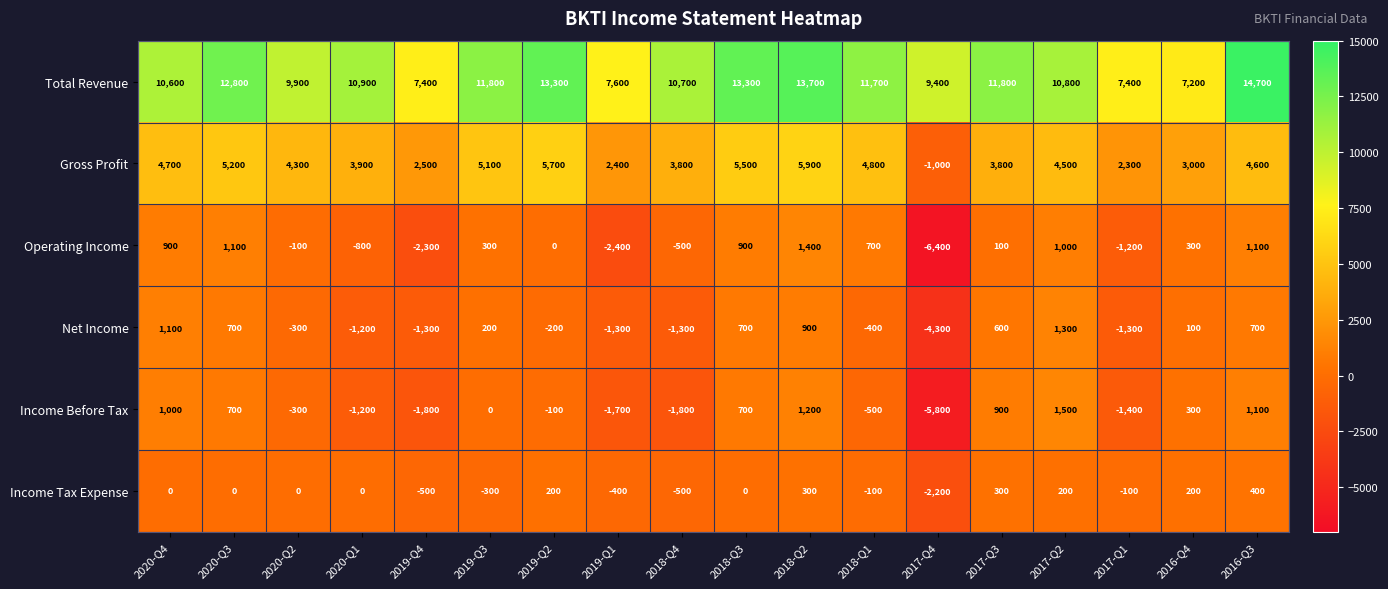

At which category is the sum across all series the highest?

2018-Q2